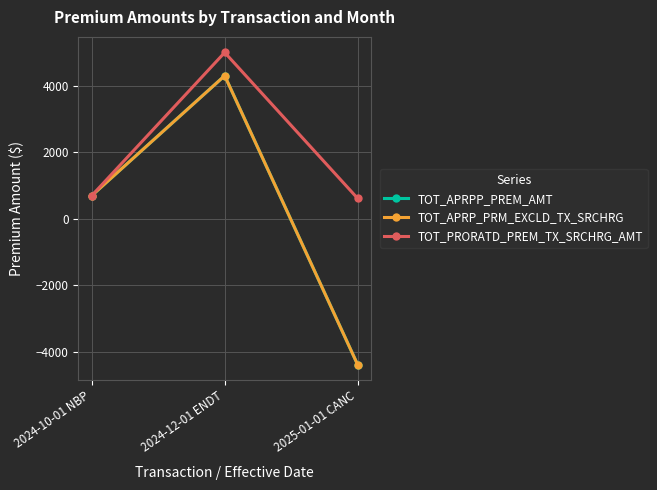

What position from the right is 2024-10-01 NBP?

3